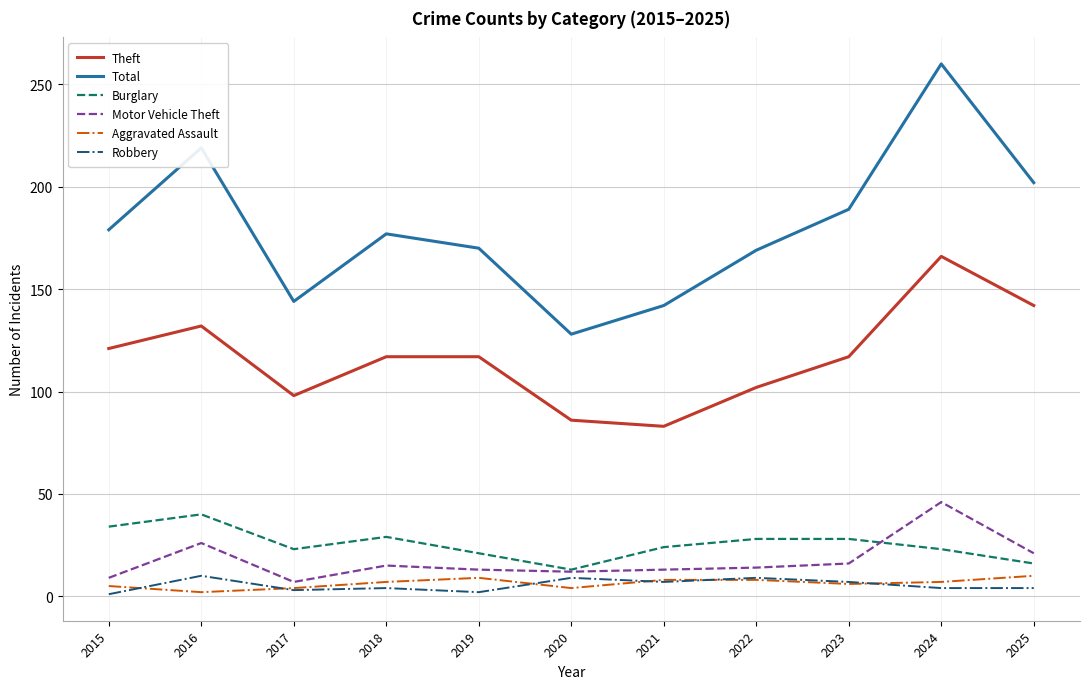

Which series has the largest range (max minus min)?

Total